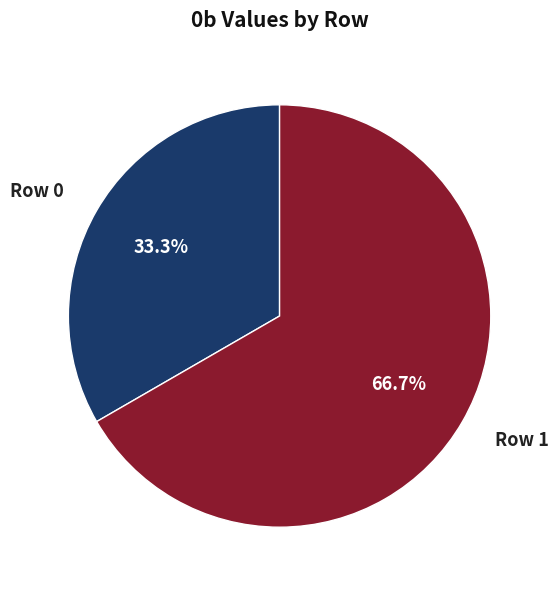

True or false: Row 1 accounts for 67% of the total.

True